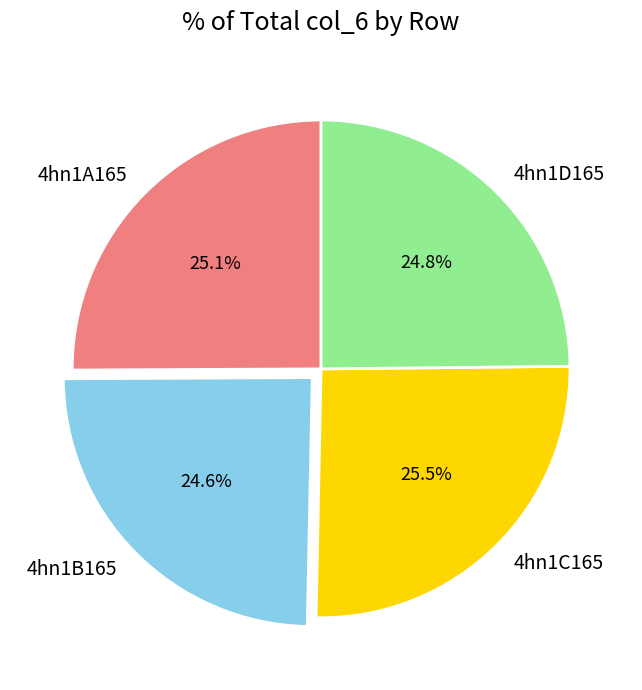

Approximately how many times larger is the value at 4hn1B165 compared to 4hn1A165?

1.0